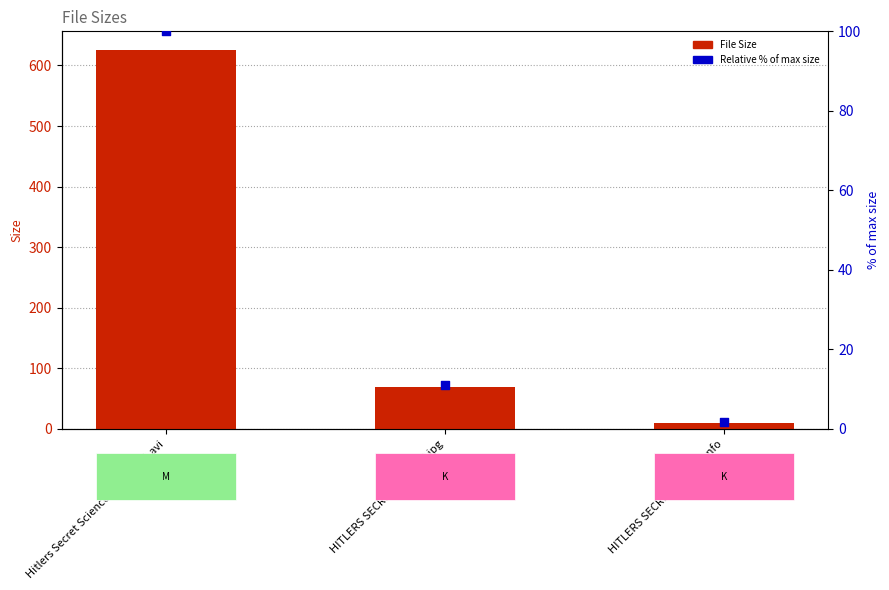

At how many categories does at least one series exceed 65?

2